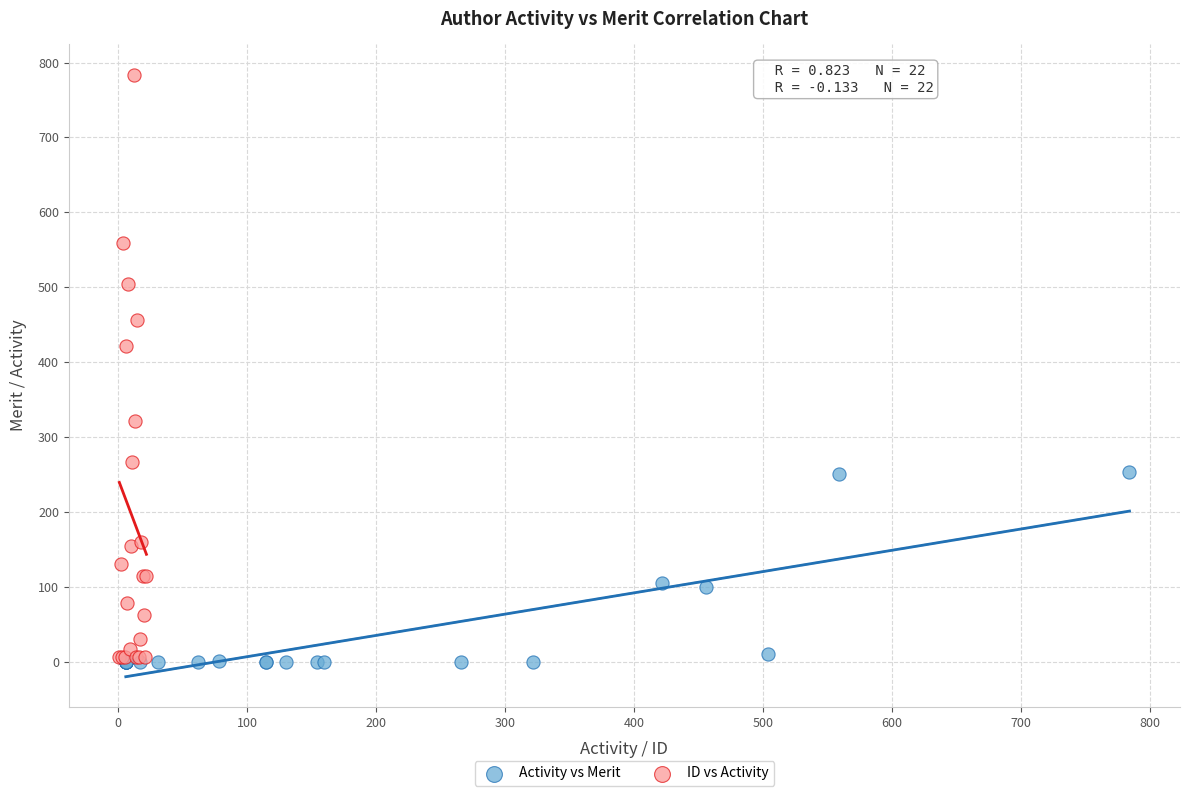

Which series contains the highest Y value?

ID vs Activity